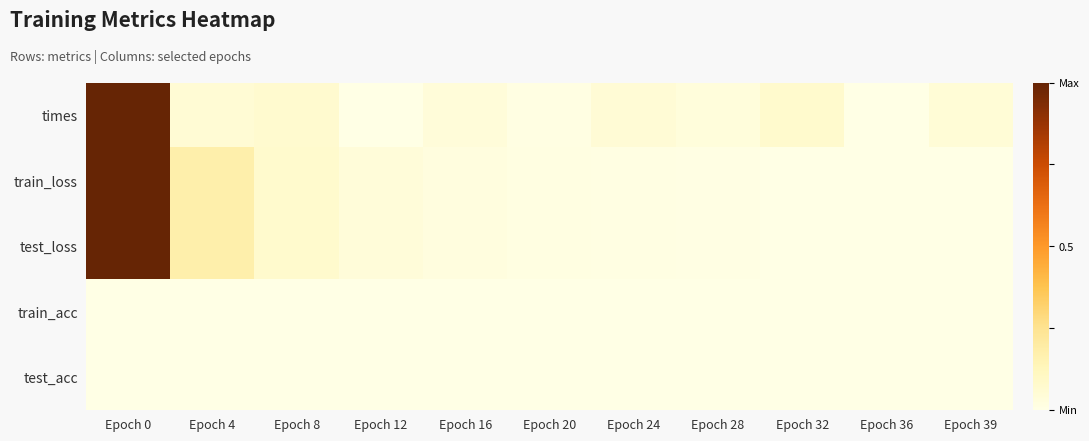

Rank the series by their maximum value, from highest to lowest.

times, train_loss, test_loss, train_acc, test_acc